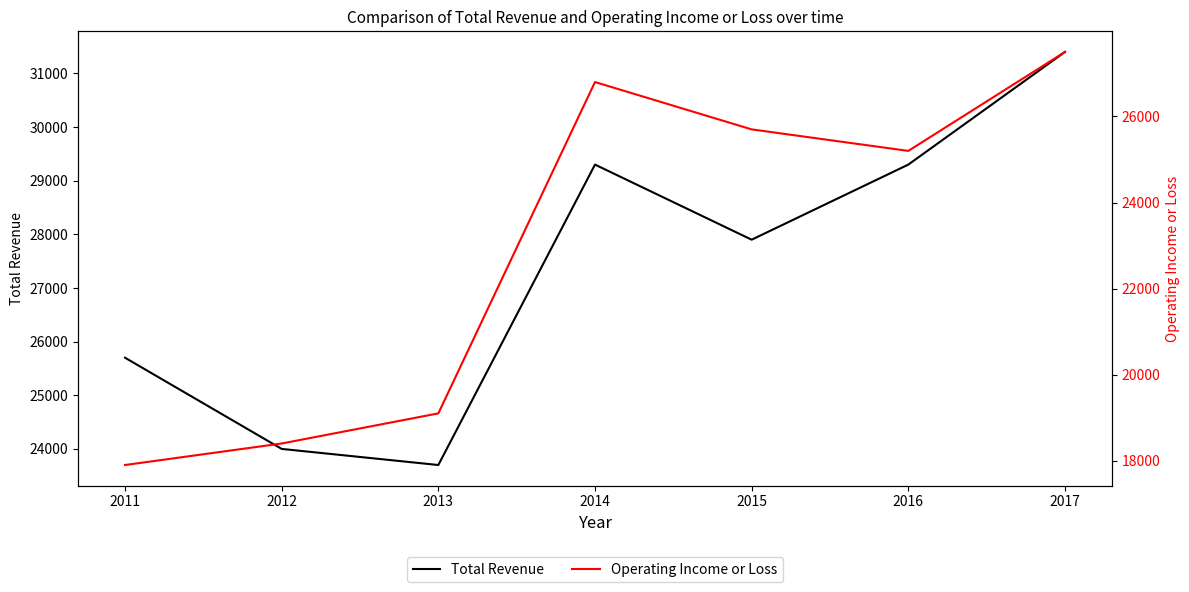

The value of Total Revenue at 2014 is 29300. True or false?

True